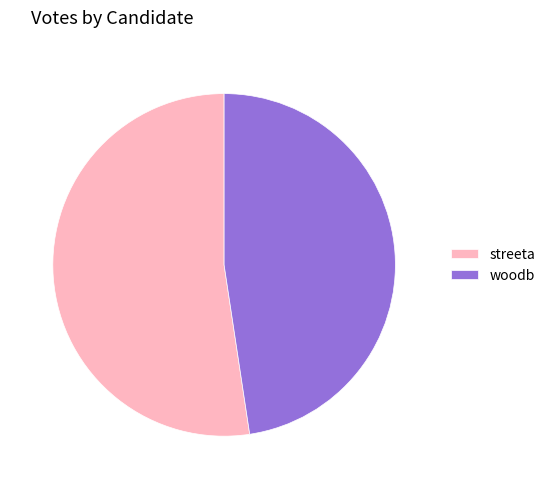

Is it true that woodb is 48% of the pie?

True